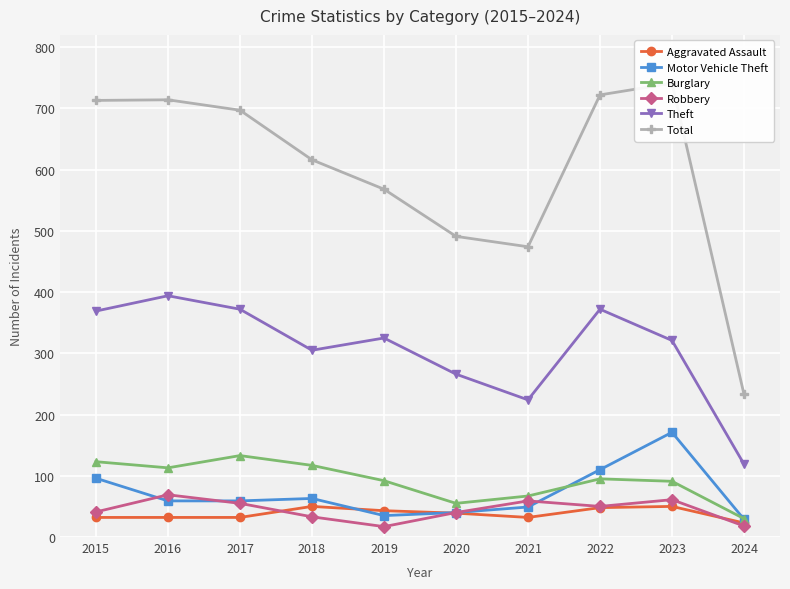

Which series ends up on top after the final intersection of Motor Vehicle Theft and Robbery?

Motor Vehicle Theft